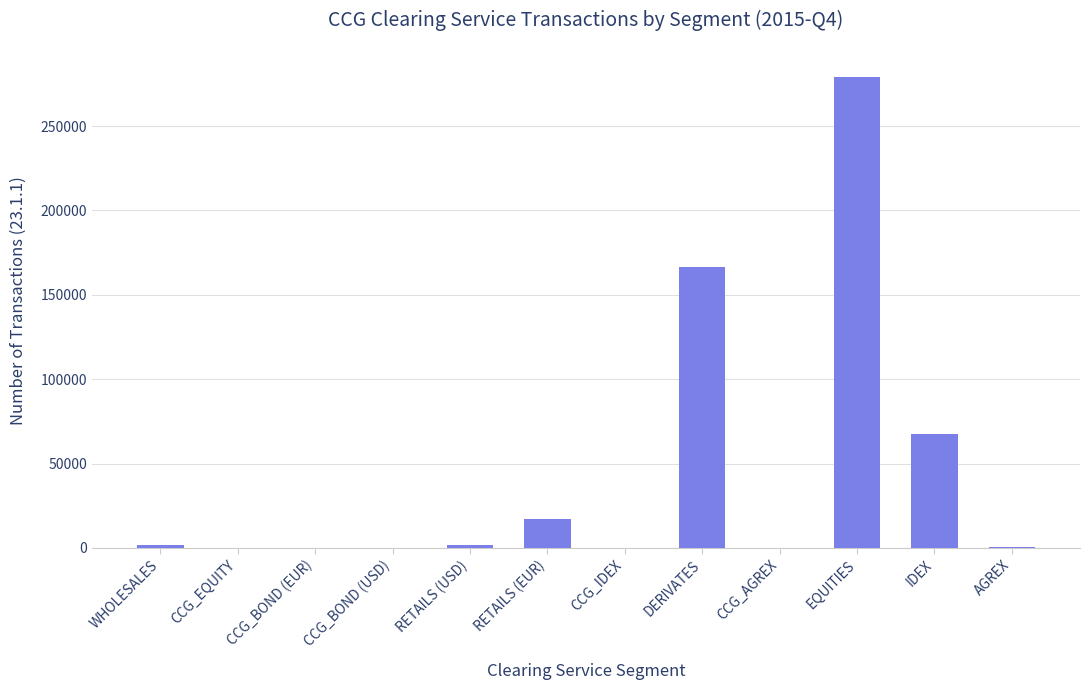

At which label is the value closest to 139432?

DERIVATES